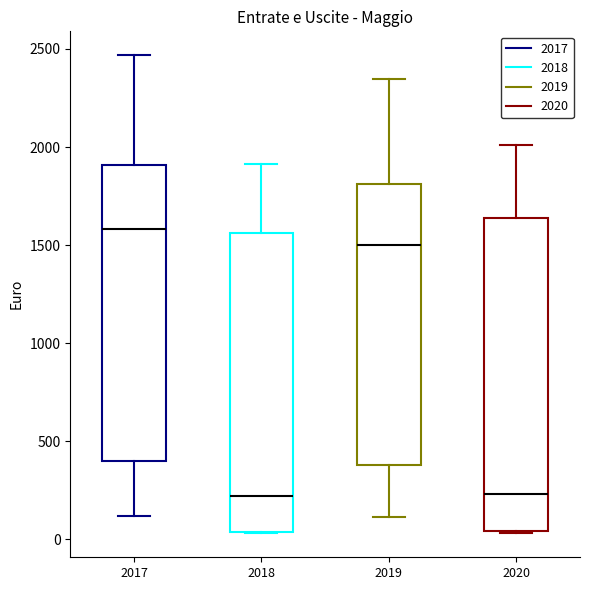

Reading left to right, transcribe this box plot: for each box, give where its median line is, the range the box spans, and where its two whiskers end, as read against the y-axis. The values are not printed on the chart, so give them approximately, as read against the axis.

2017: median 1600, box 400 to 1900, whiskers 100 to 2450
2018: median 200, box 50 to 1550, whiskers 50 to 1900
2019: median 1500, box 400 to 1800, whiskers 100 to 2350
2020: median 250, box 50 to 1650, whiskers 50 to 2000